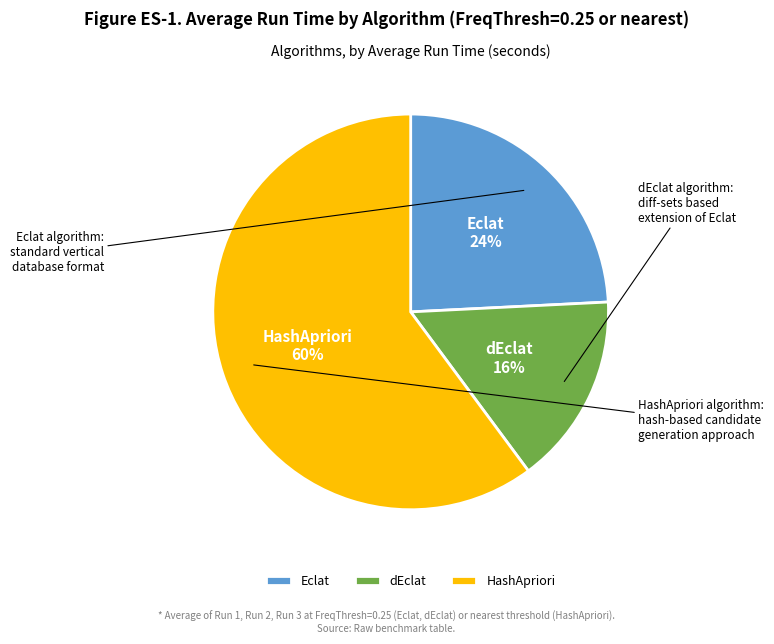

Is it true that dEclat is 16% of the pie?

True